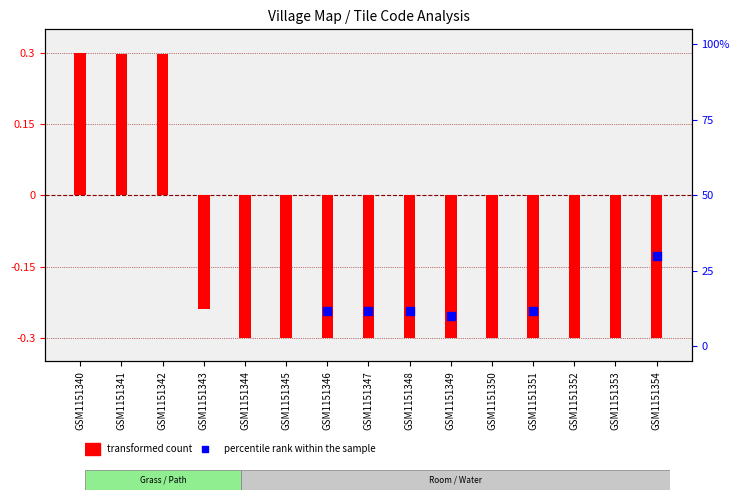

Which series has the largest total across all categories?

percentile rank within the sample